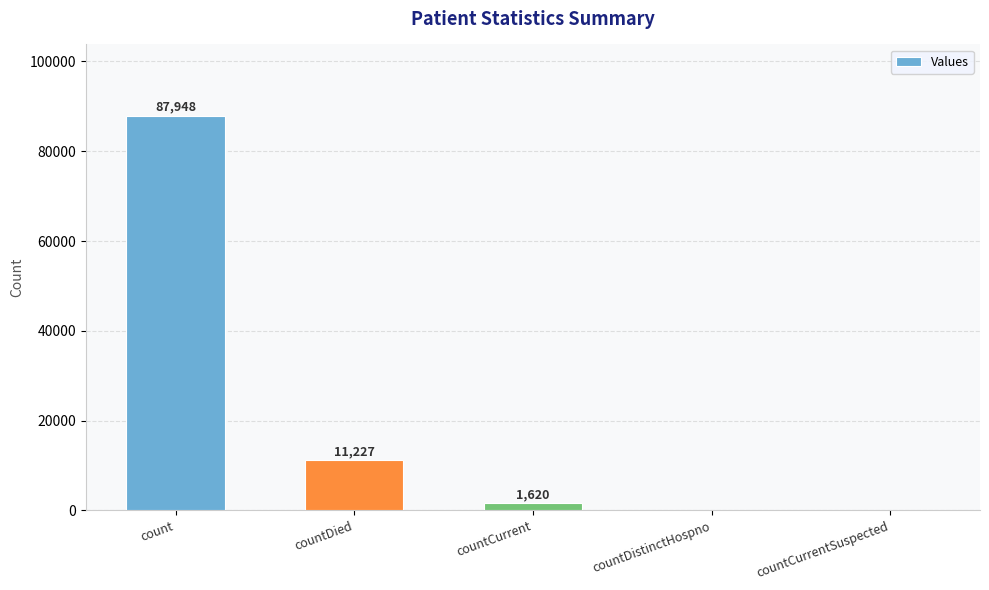

How many categories are shown in the chart?

5